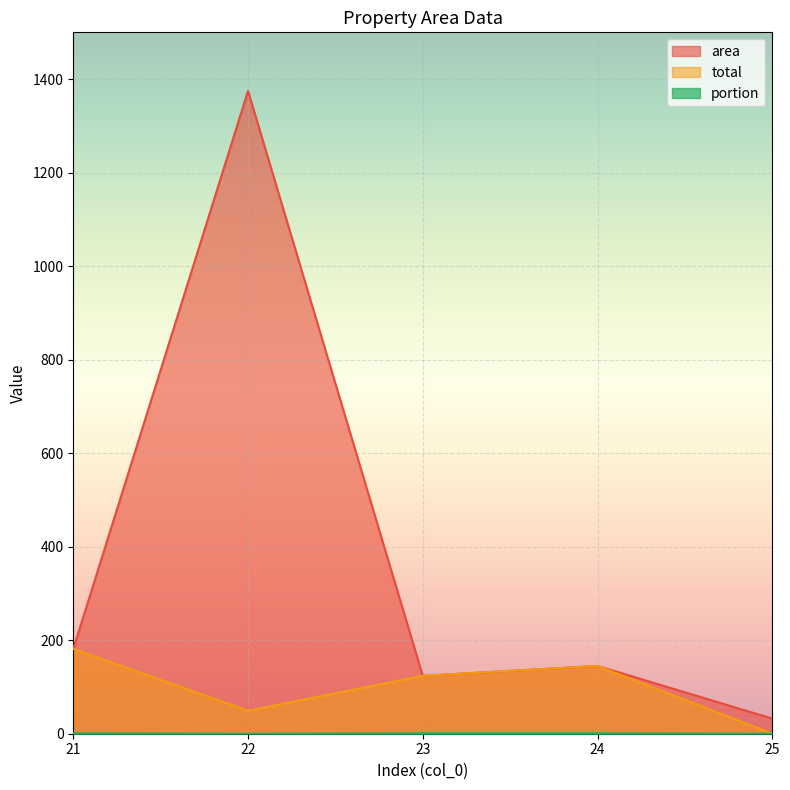

Which series has the largest total across all categories?

area